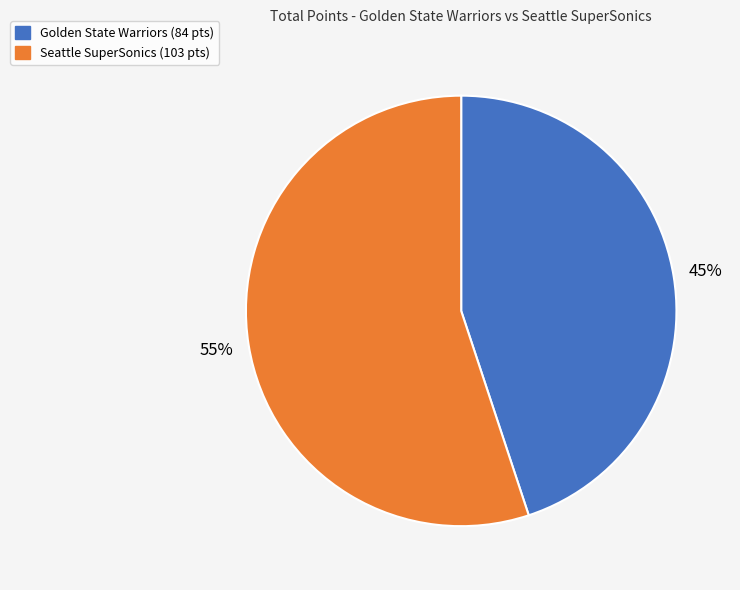

Which slice is the smallest?

Golden State Warriors